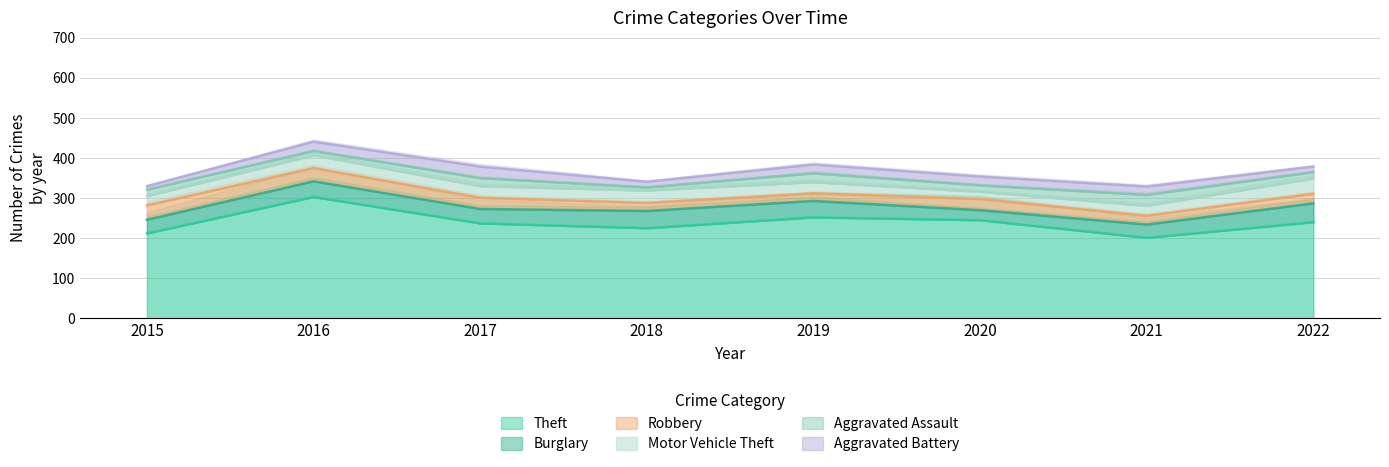

Is the value of Aggravated Battery at 2021 greater than the value of Theft at 2022?

No